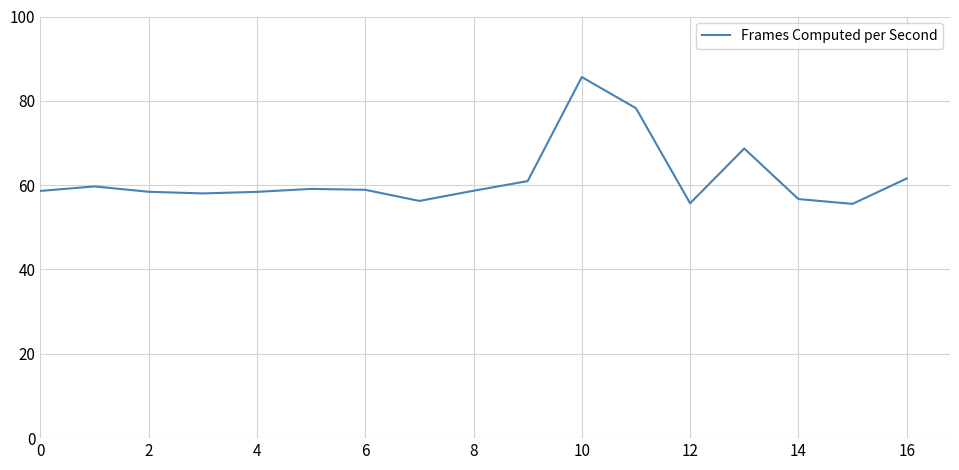

What is the greatest value displayed?

85.6